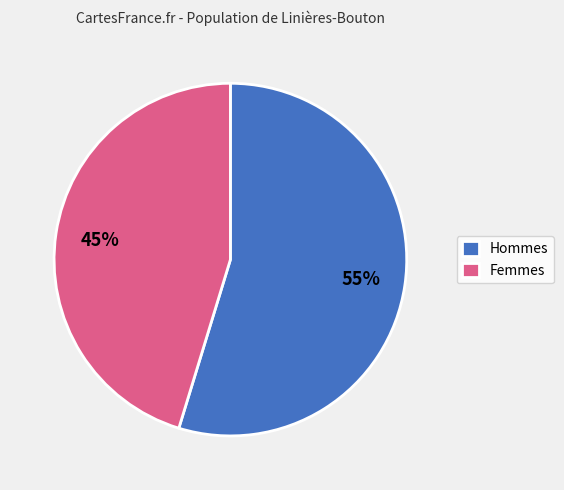

Which slice represents more than half of the pie?

Hommes